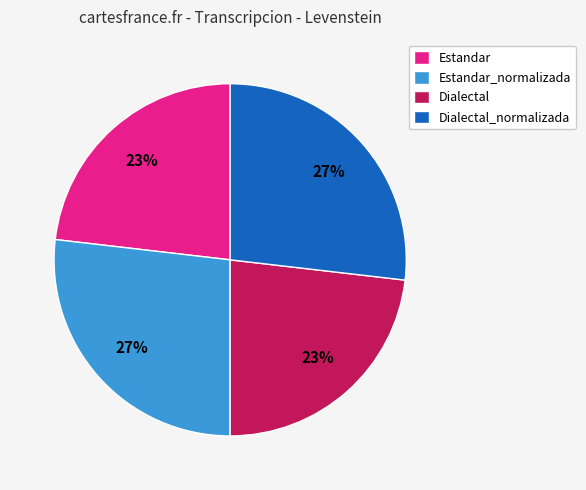

Do Estandar and Dialectal together represent more than half of the pie?

No